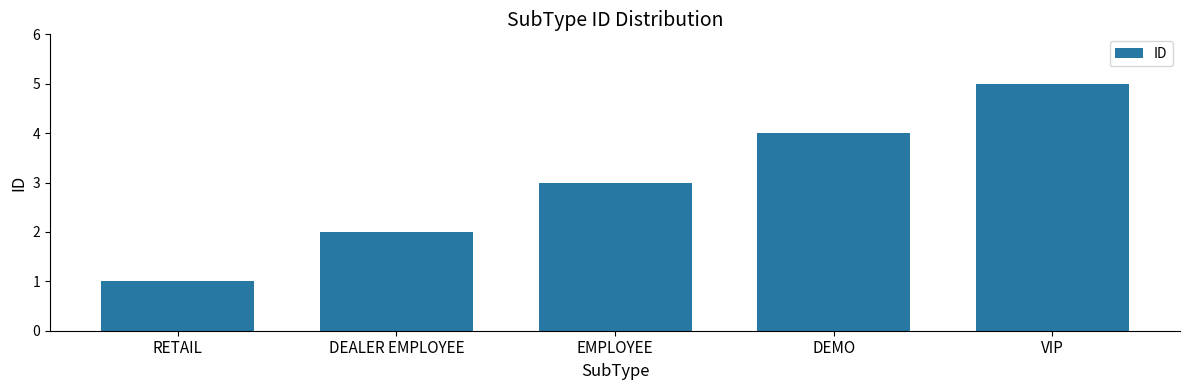

What is the difference between the second highest and minimum values?

3